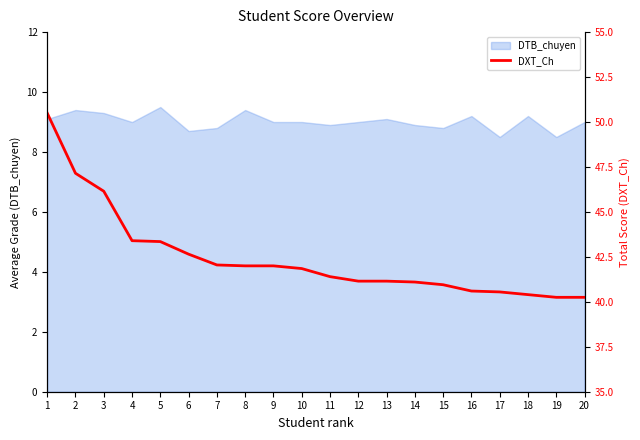

The value of DTB_chuyen at 5 is 9.5. True or false?

True